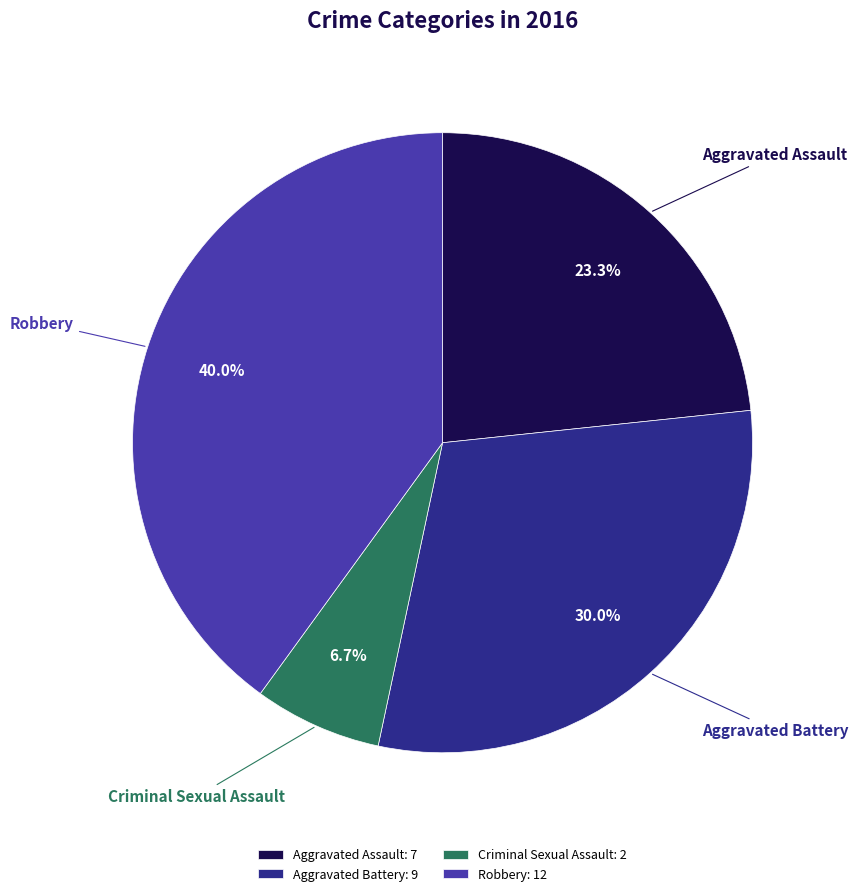

To the nearest percent, what is the difference between the largest and smallest slice percentages?

33%